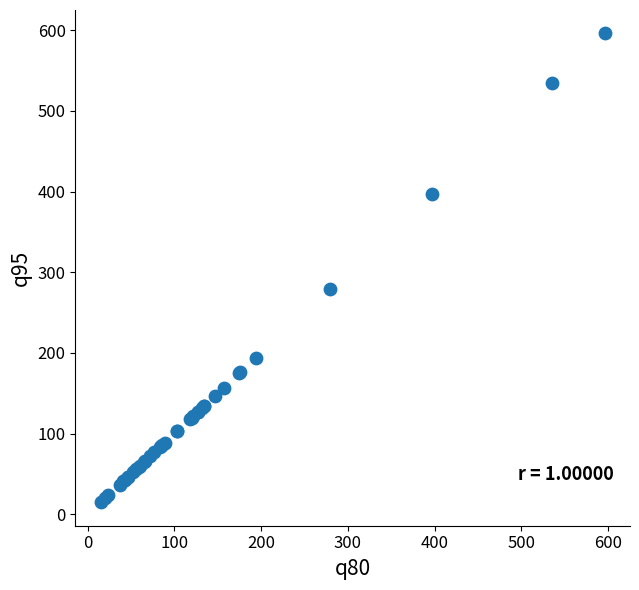

What Y value in the scatter plot is closest to 305?

279